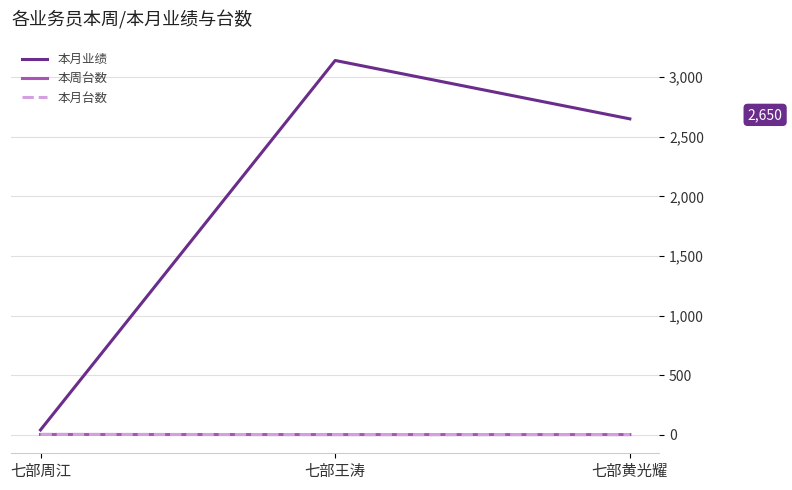

What is the sum of all 本周台数 values?

4